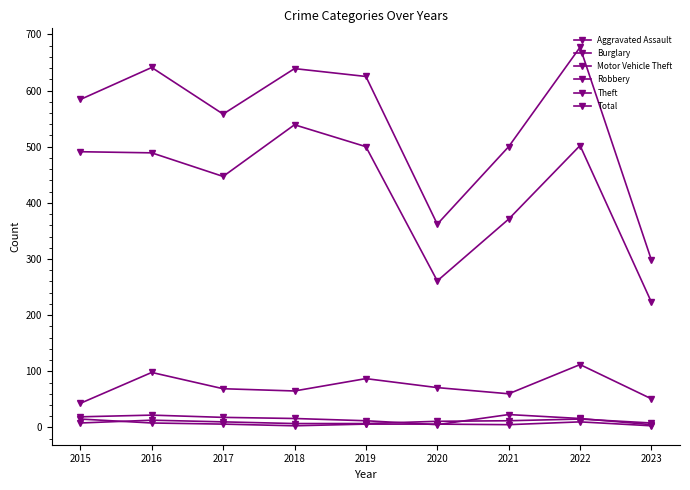

How many values in the Theft series are below 489?

4